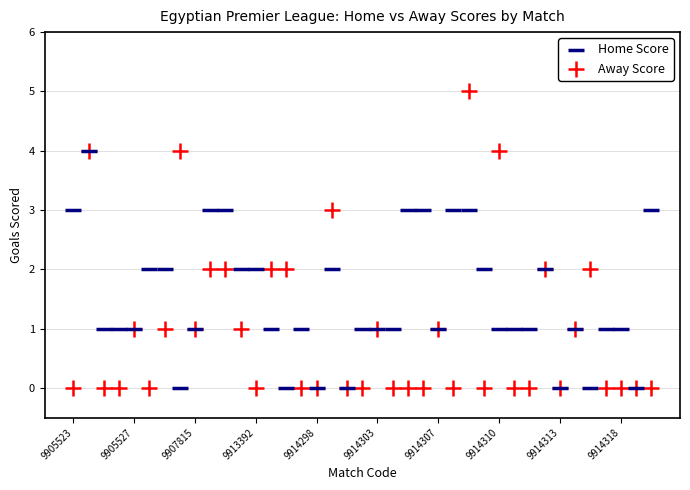

Which series contains the highest Y value?

Away Score